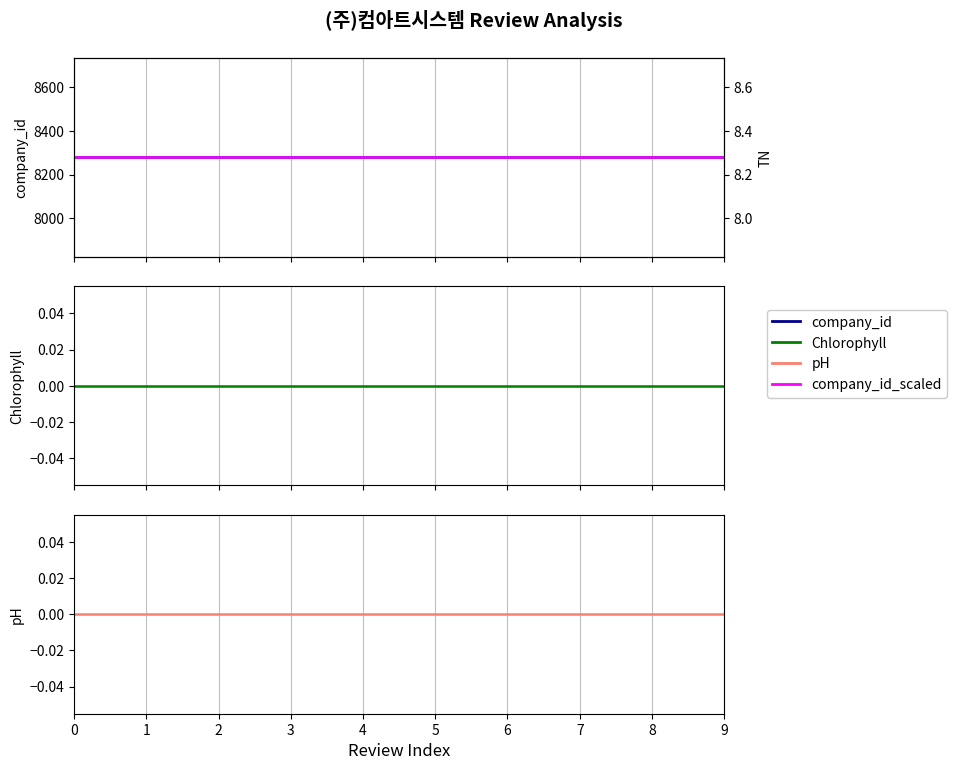

What is the greatest value displayed?

8280.0